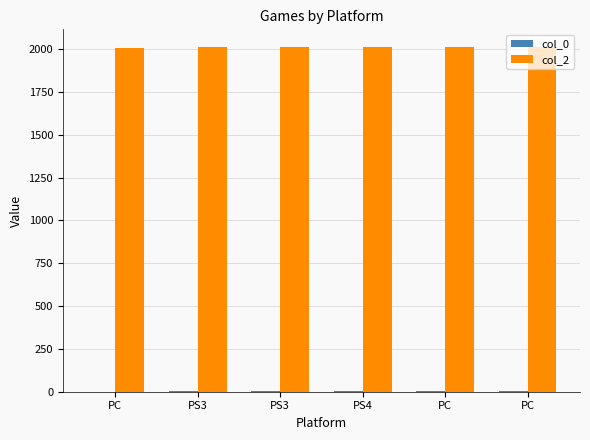

What is the average value of the col_2 series?

2013